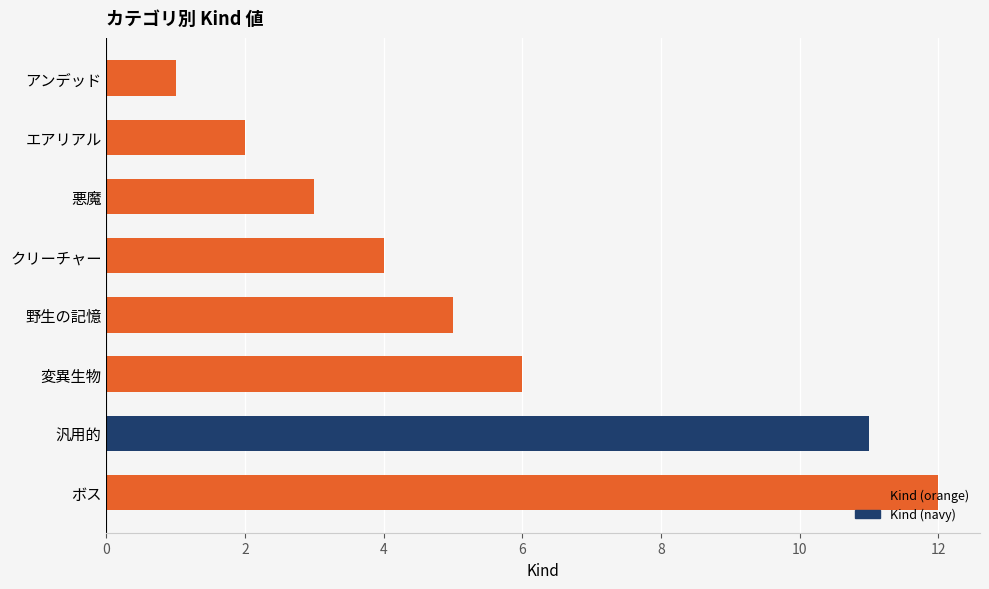

Rank the categories by value from highest to lowest.

ボス, 汎用的, 変異生物, 野生の記憶, クリーチャー, 悪魔, エアリアル, アンデッド